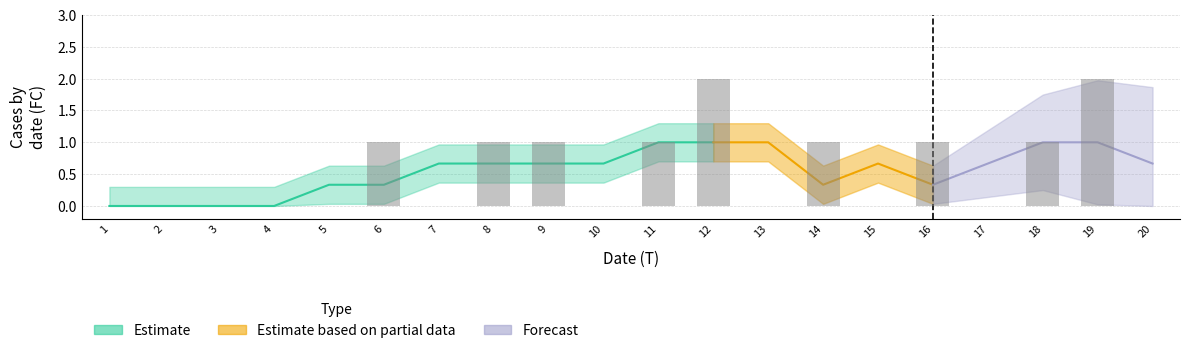

The chart shows a value of 1 at 9. True or false?

False